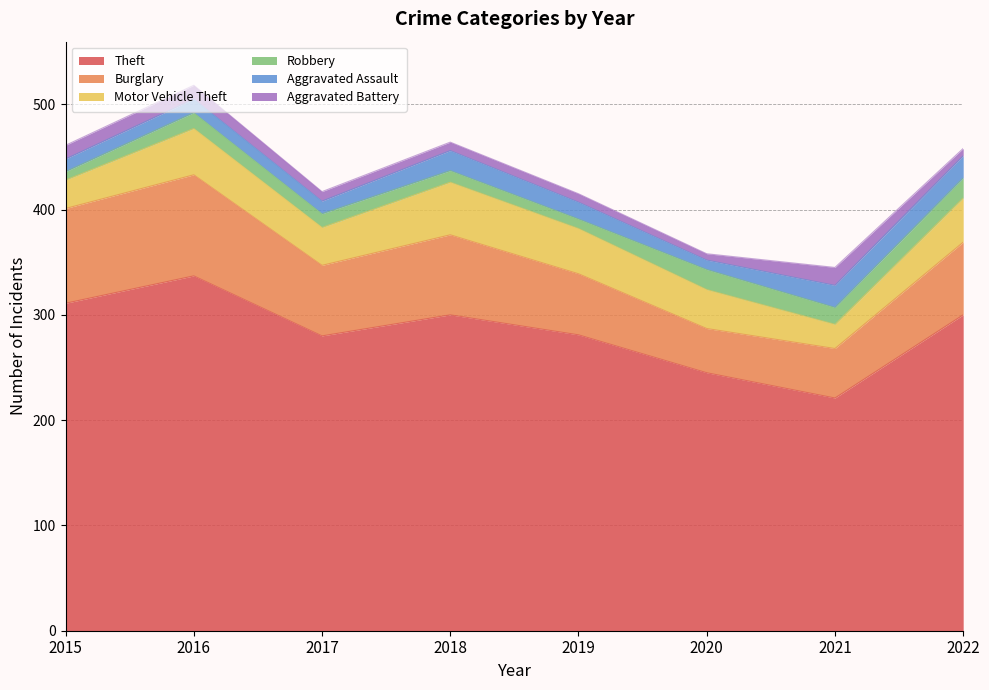

The Robbery series shows 16 at 2018. True or false?

False